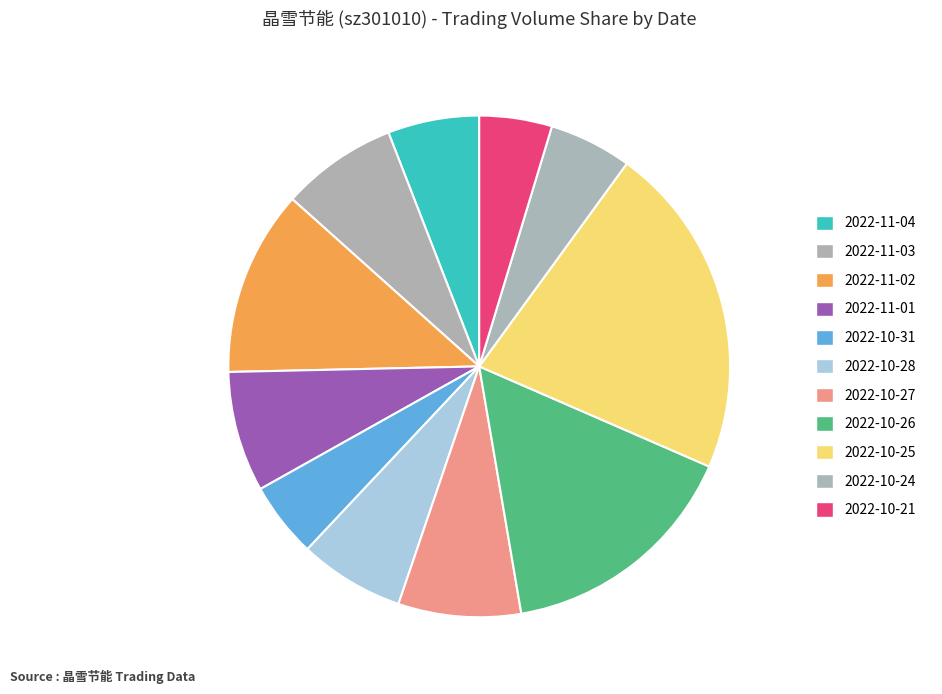

Which category has the biggest portion of the pie?

2022-10-25